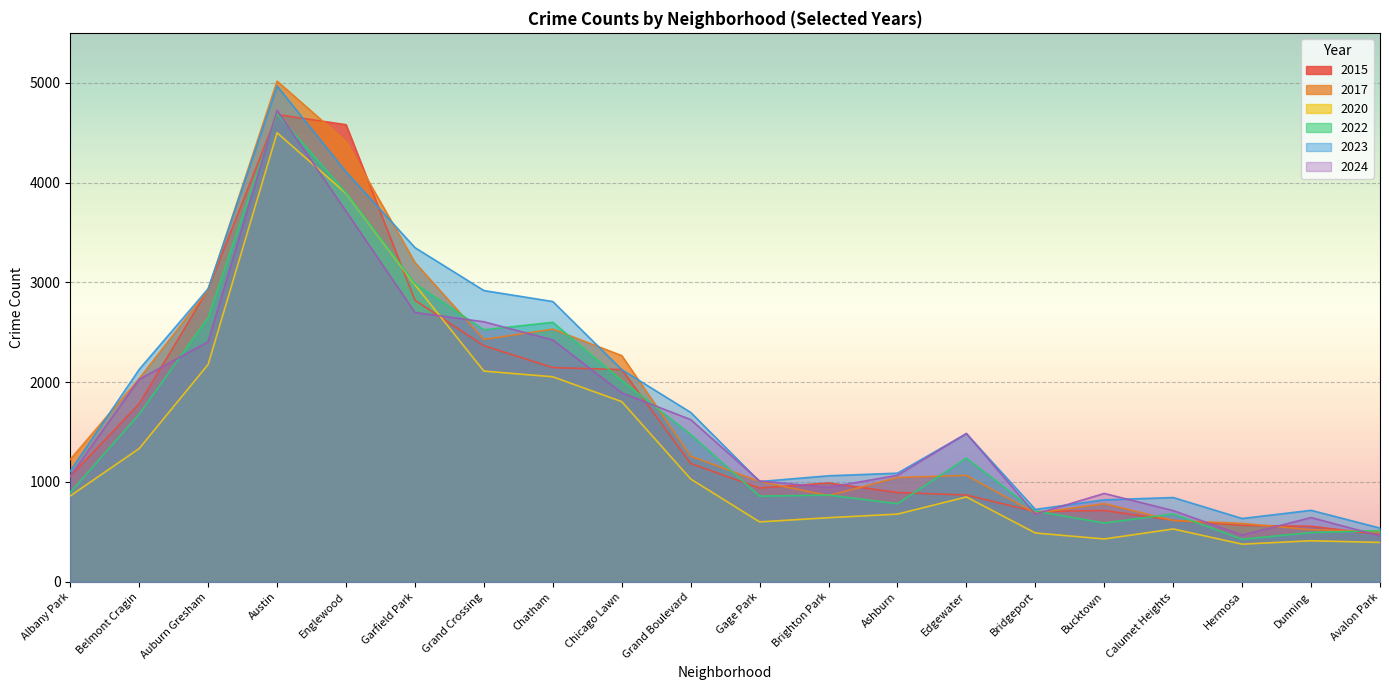

At which label does 2017 first exceed 1226?

Belmont Cragin